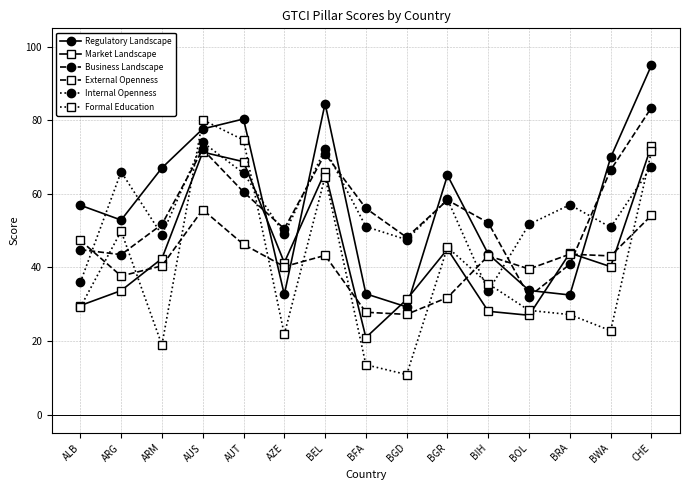

At which category does Market Landscape reach its first local valley?

AZE